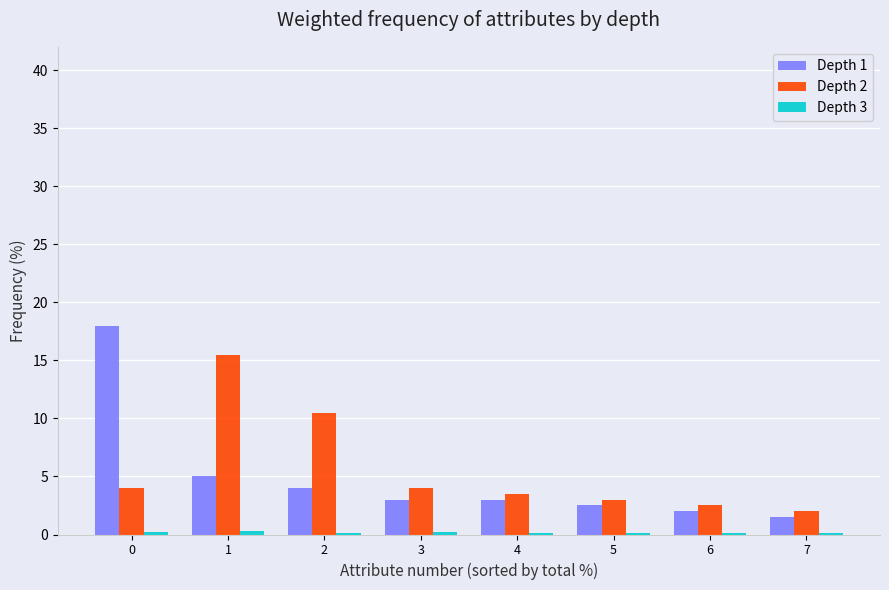

The value of Depth 1 at 3 is 3.0. True or false?

True